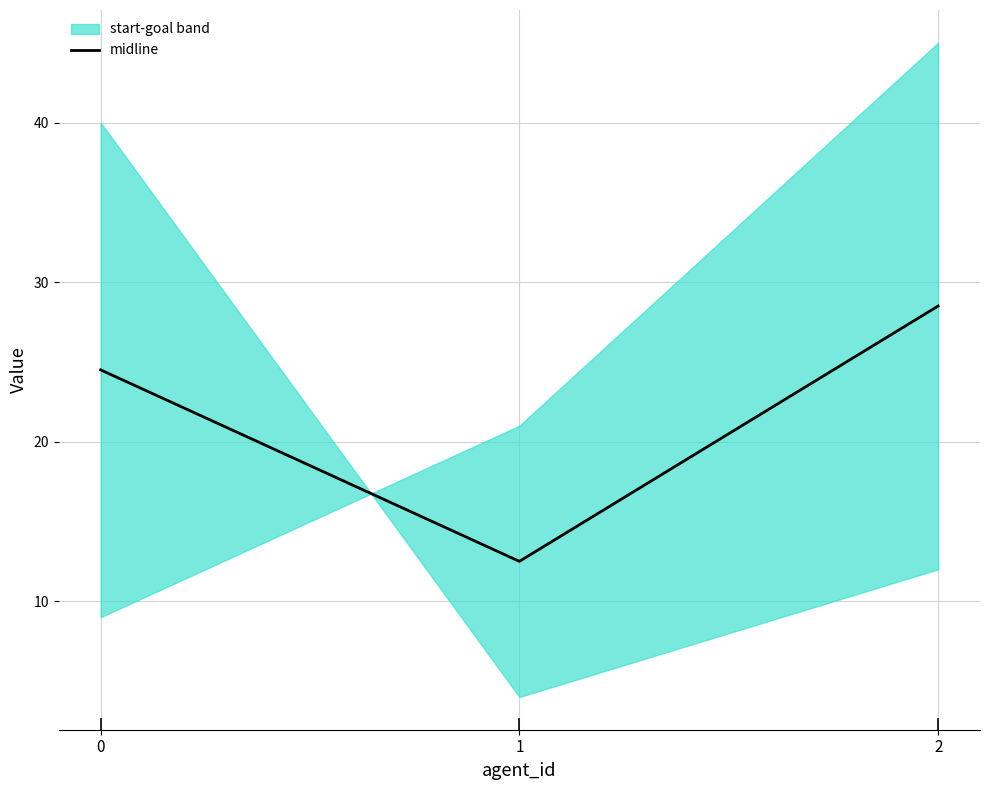

What is the sum of all values?

65.5